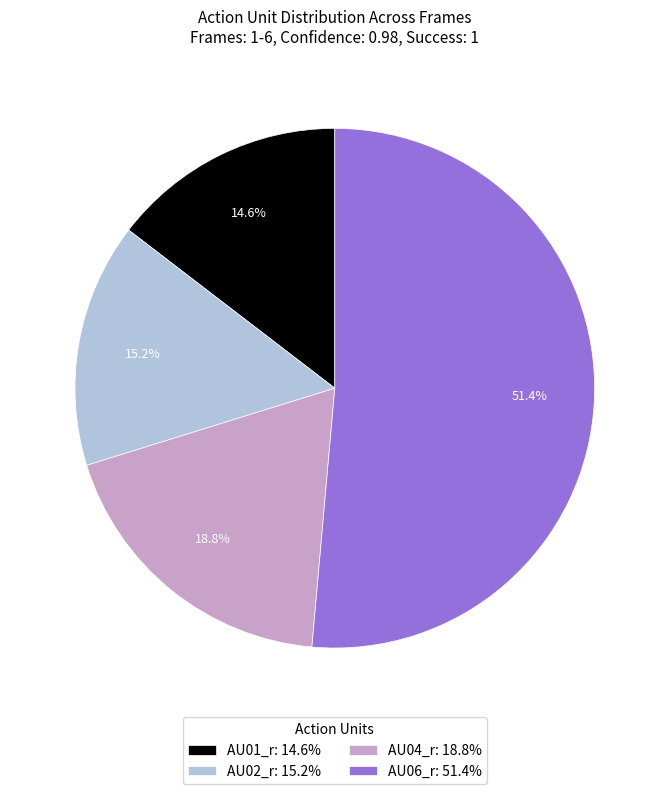

How many slices are in this pie chart?

4